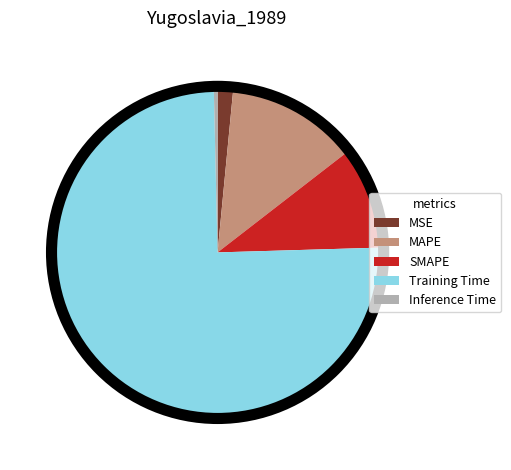

Is Training Time the majority of the pie?

Yes